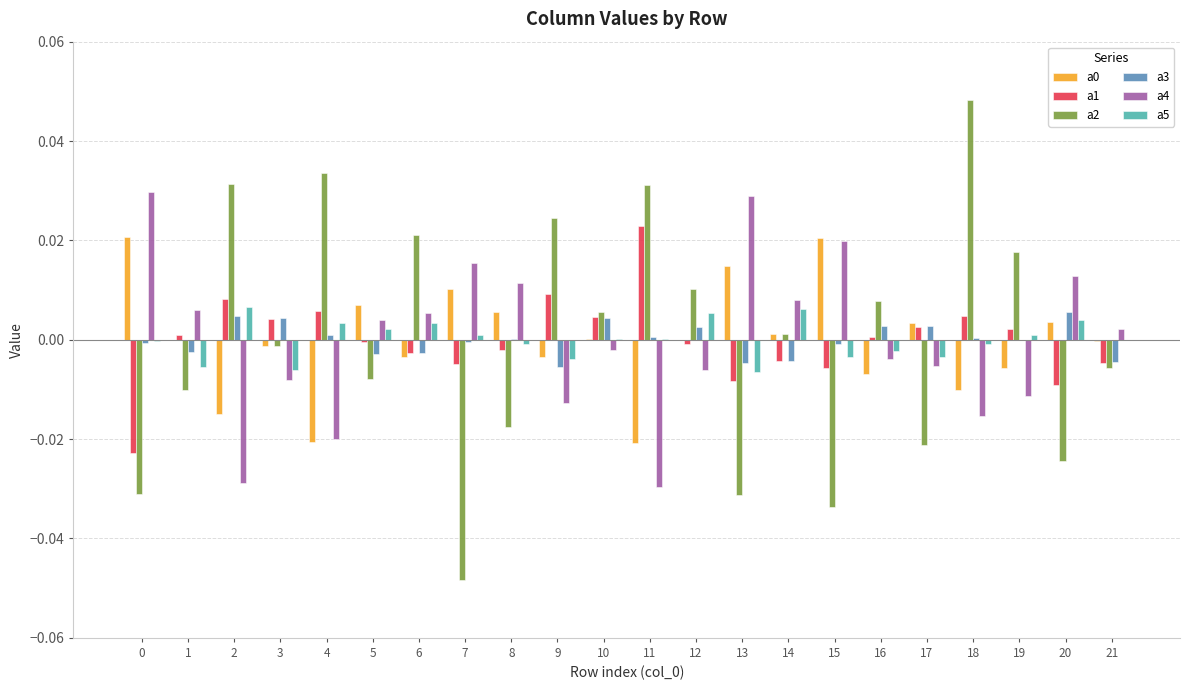

How many series are shown in this chart?

6